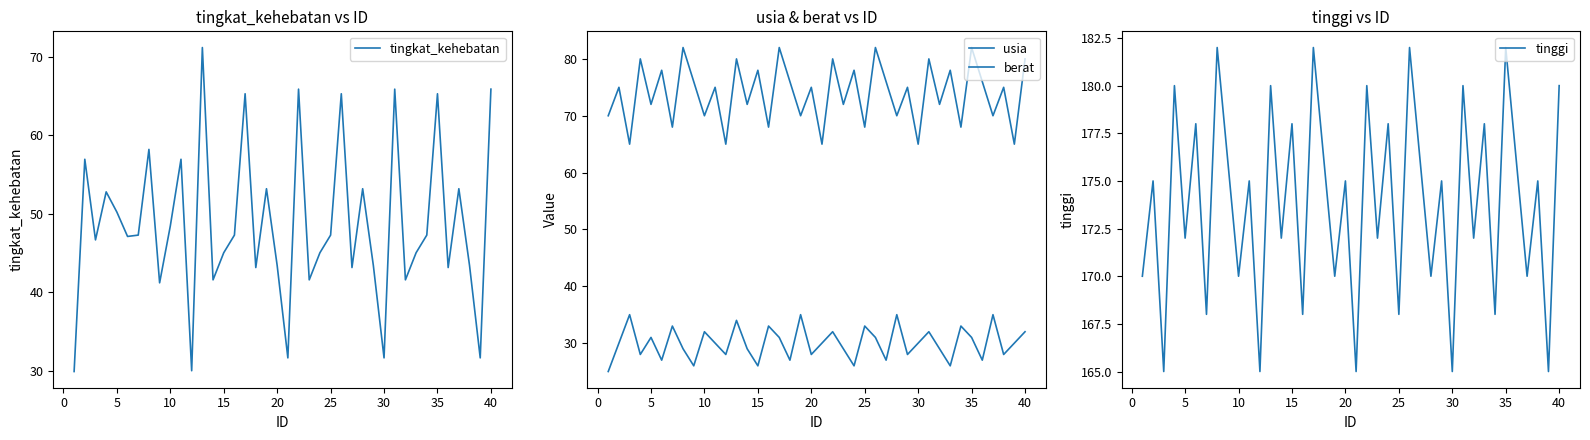

Does the chart display data point markers on the line(s)?

No